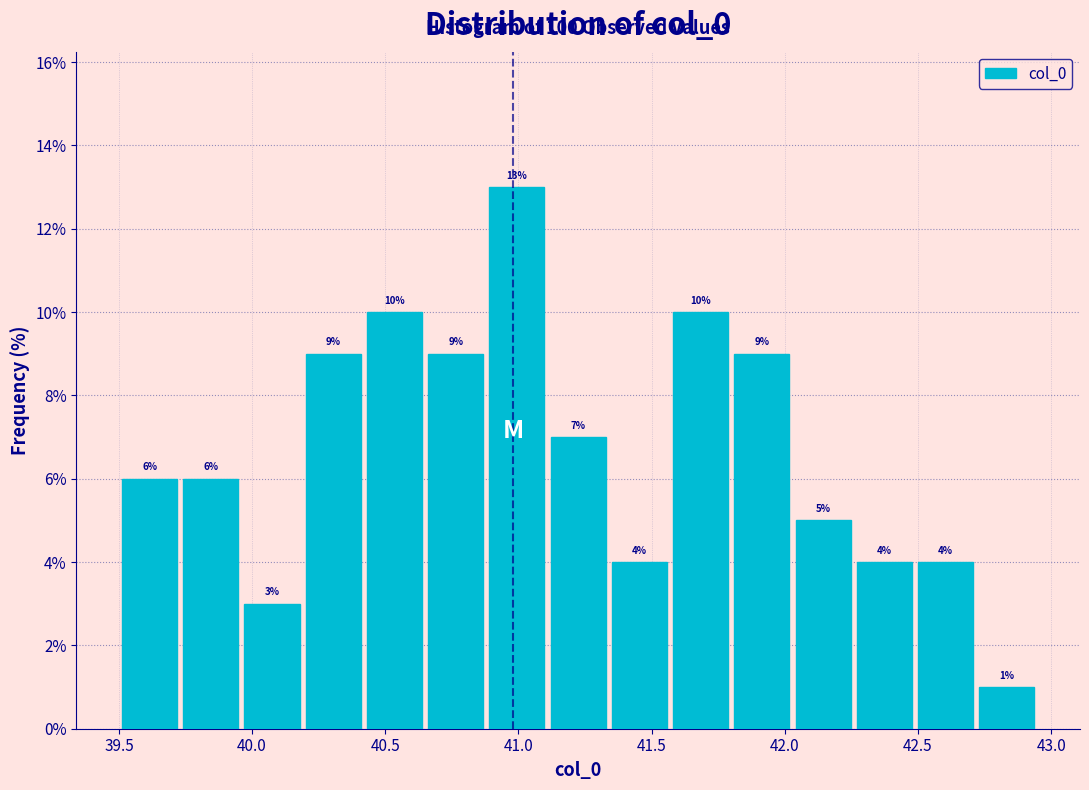

Reading left to right, transcribe this chart: for each bar, give the range it covers on the x-axis and its height. The bar edges are not printed on the chart, so give them approximately, as read against the axis.

39.50 to 39.75: 6
39.75 to 39.95: 6
39.95 to 40.20: 3
40.20 to 40.40: 9
40.40 to 40.65: 10
40.65 to 40.90: 9
40.90 to 41.10: 13
41.10 to 41.35: 7
41.35 to 41.55: 4
41.55 to 41.80: 10
41.80 to 42.05: 9
42.05 to 42.25: 5
42.25 to 42.50: 4
42.50 to 42.70: 4
42.70 to 42.95: 1